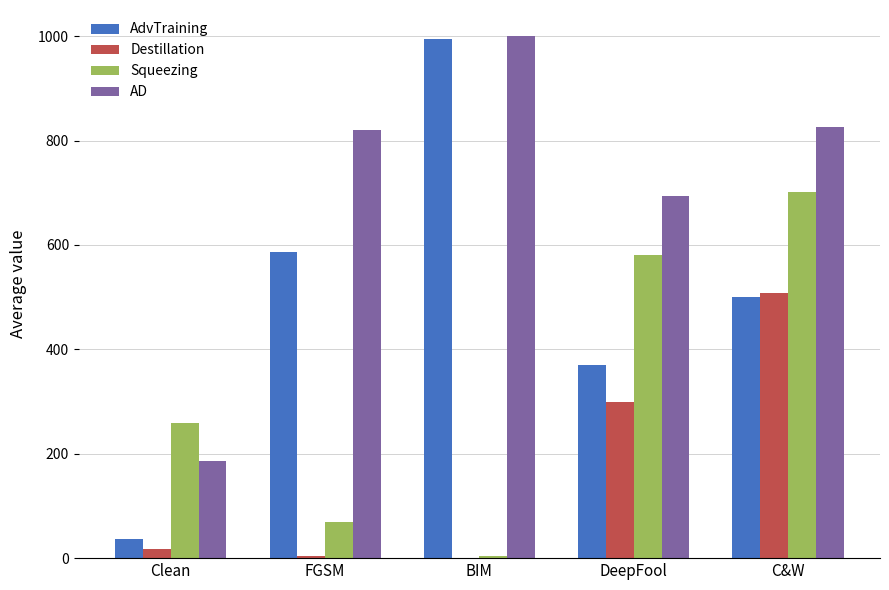

Where does the Destillation series first go above 16?

Clean